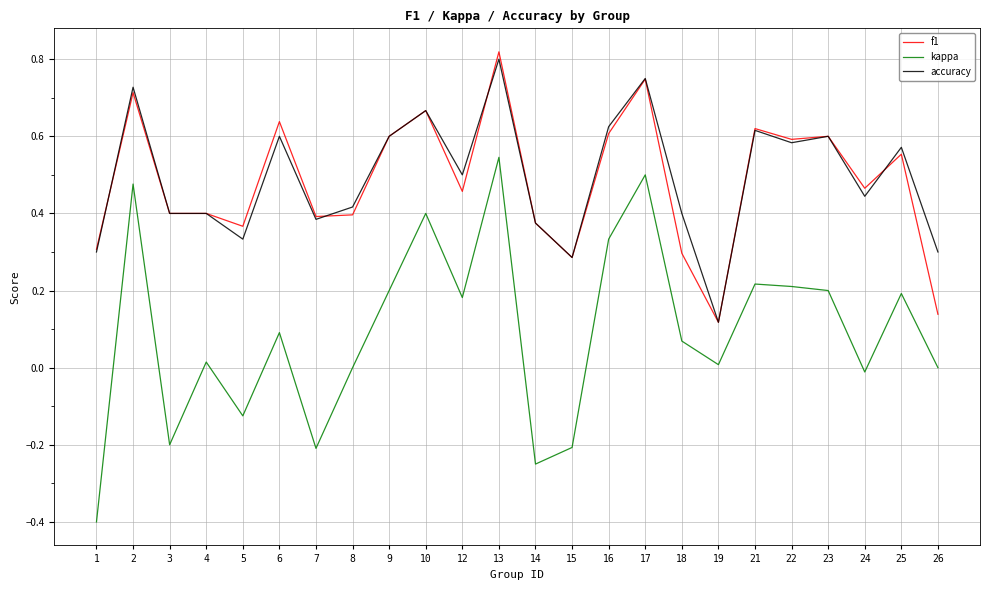

The f1 series shows 0.4 at 7. True or false?

True